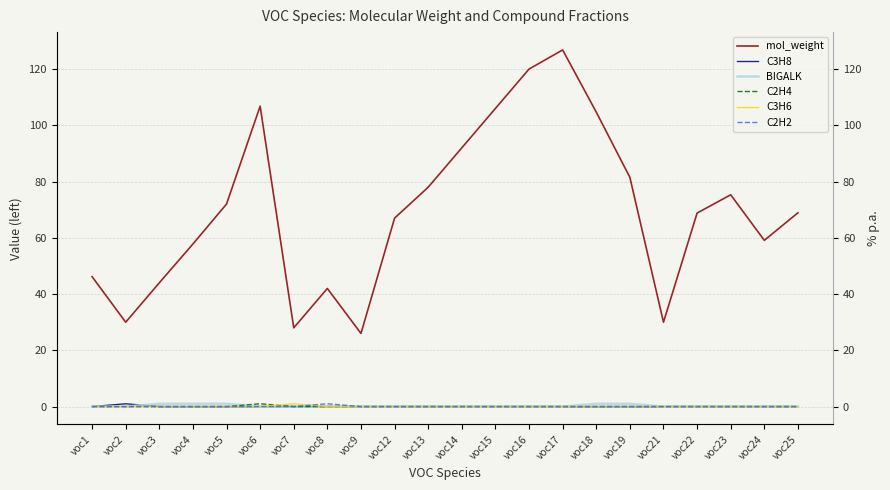

True or false: mol_weight has more than 1 interior local peaks.

True